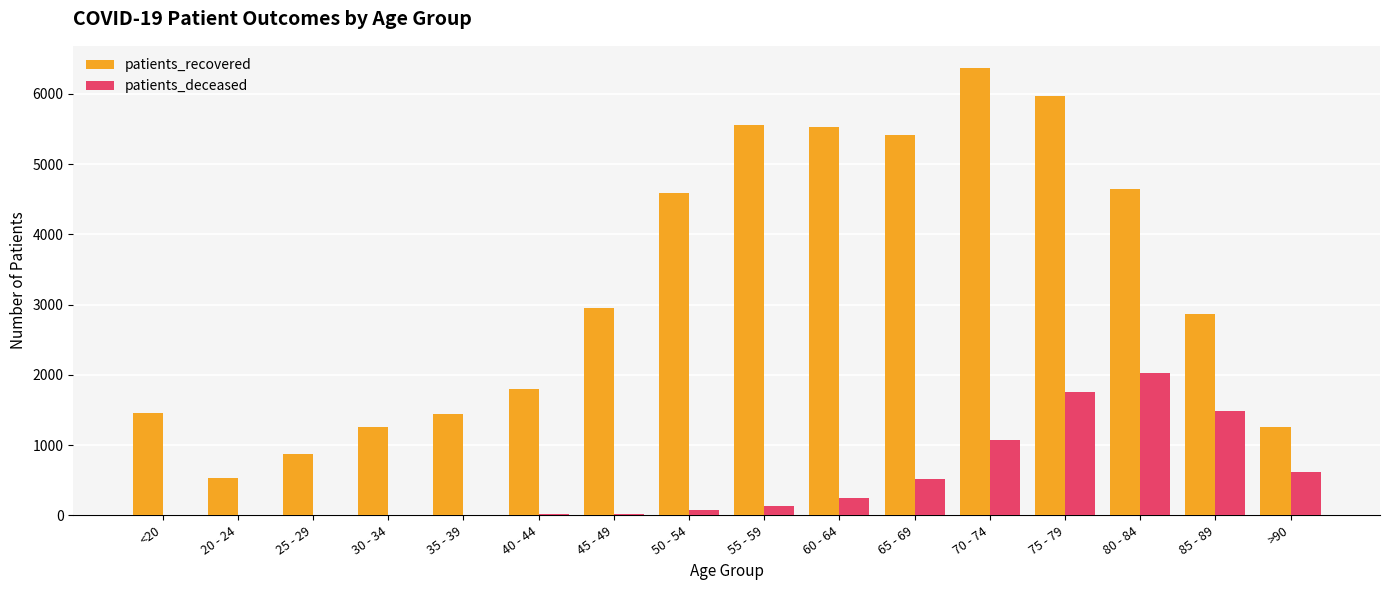

At which category is the sum across all series the highest?

75 - 79